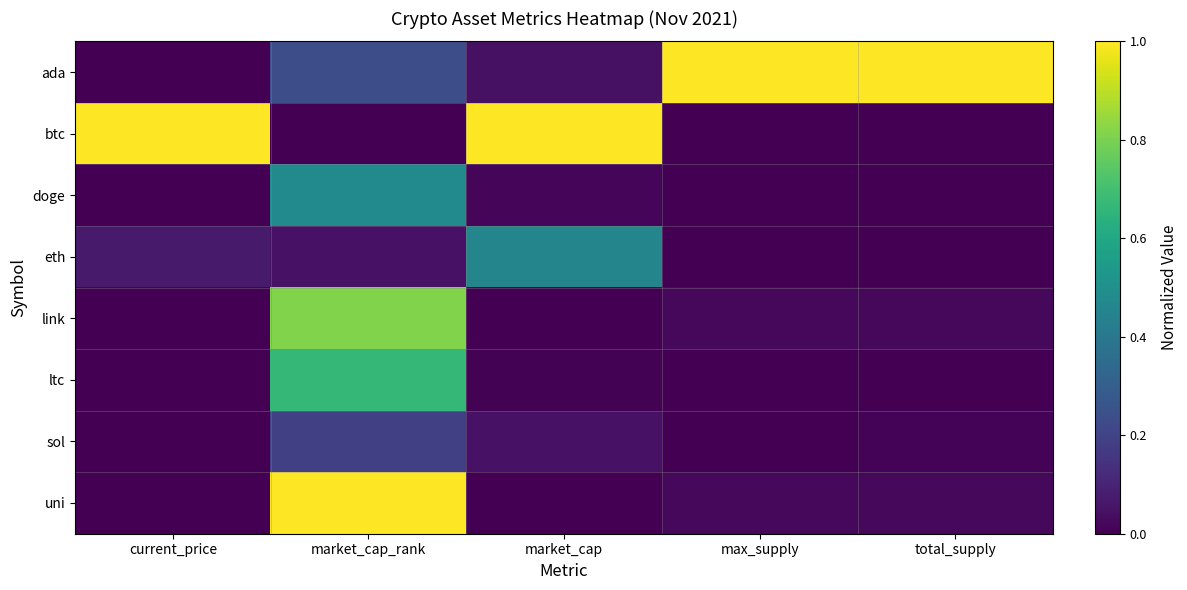

Which series has the largest total across all categories?

ada